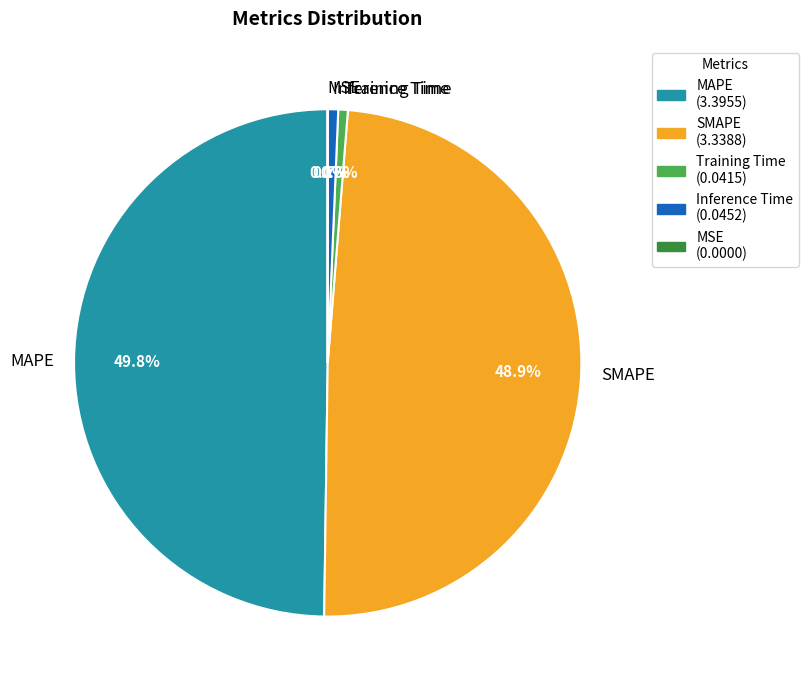

True or false: MAPE accounts for 50% of the total.

True